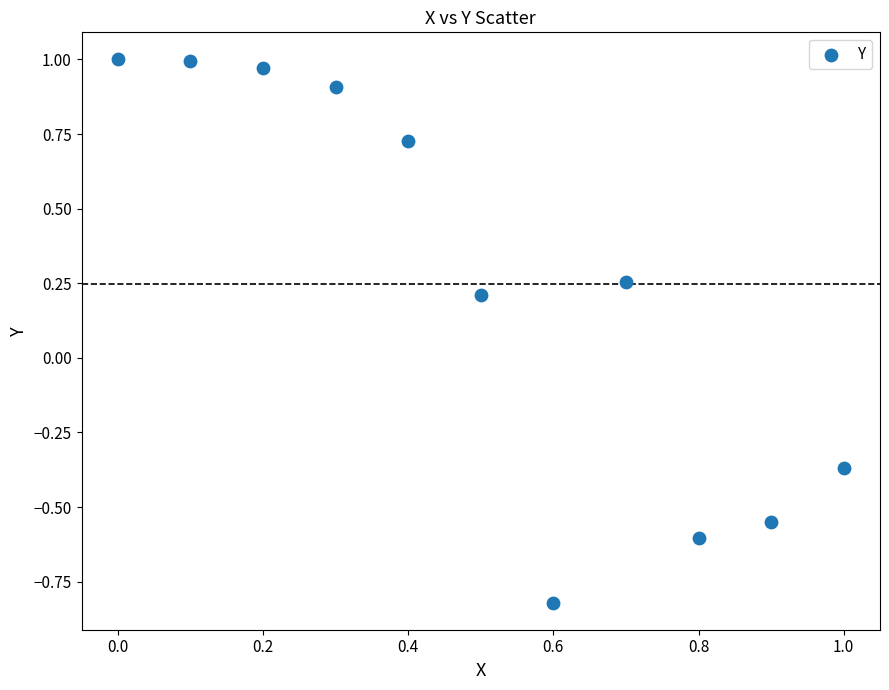

What is the range of Y values (max minus min)?

1.8